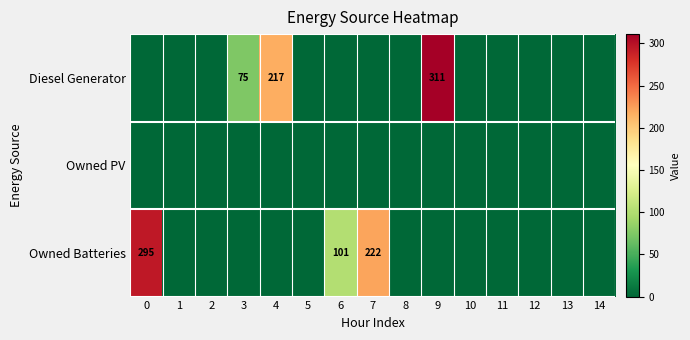

Reading left to right, what are all the values shown in this chart?

row_0: 0=0	1=0	2=0	3=75	4=217	5=0	6=0	7=0	8=0	9=311	10=0	11=0	12=0	13=0	14=0
row_1: 0=0	1=0	2=0	3=0	4=0	5=0	6=0	7=0	8=0	9=0	10=0	11=0	12=0	13=0	14=0
row_2: 0=295	1=0	2=0	3=0	4=0	5=0	6=101	7=222	8=0	9=0	10=0	11=0	12=0	13=0	14=0